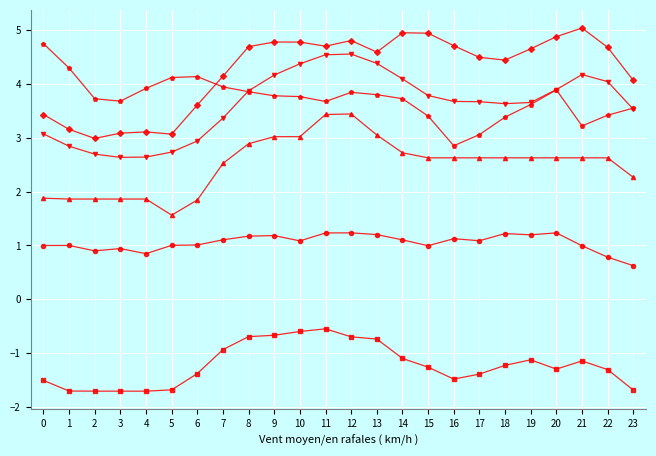

What is the total value across all series at 20?

15.2